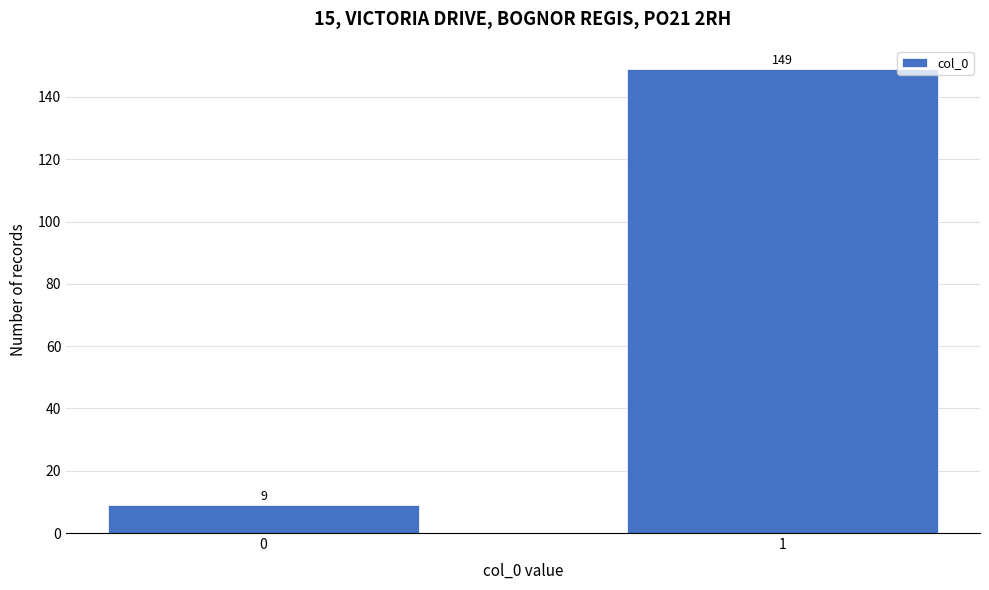

Reading left to right, list all the values displayed in this chart.

0=9	1=149